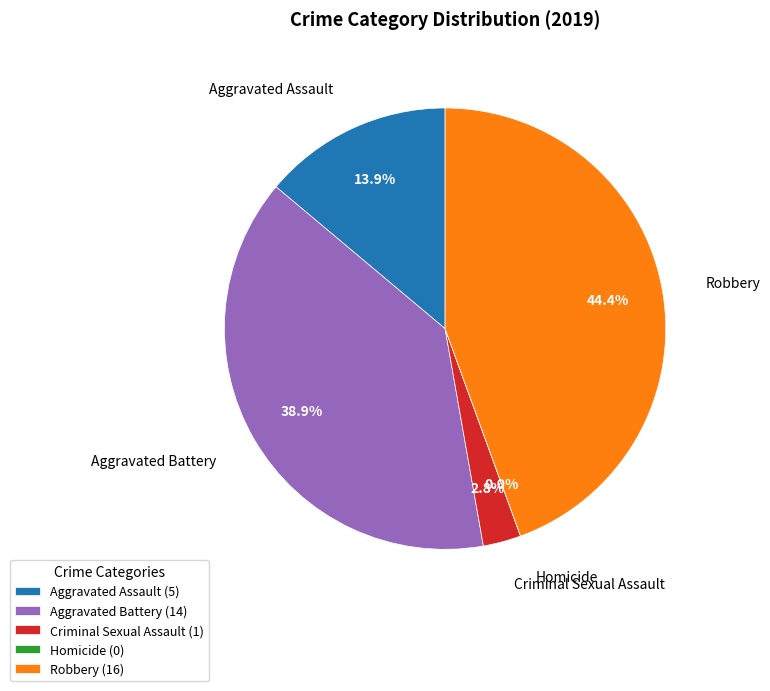

To the nearest percent, what is the difference between the largest and smallest slice percentages?

44%